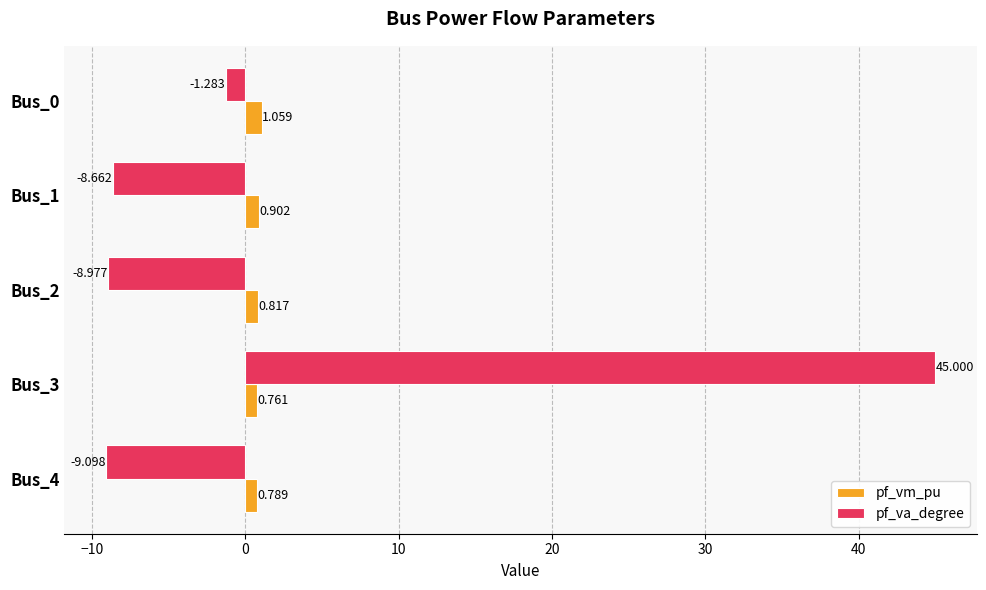

Rank the series by their average value, from lowest to highest.

pf_vm_pu, pf_va_degree